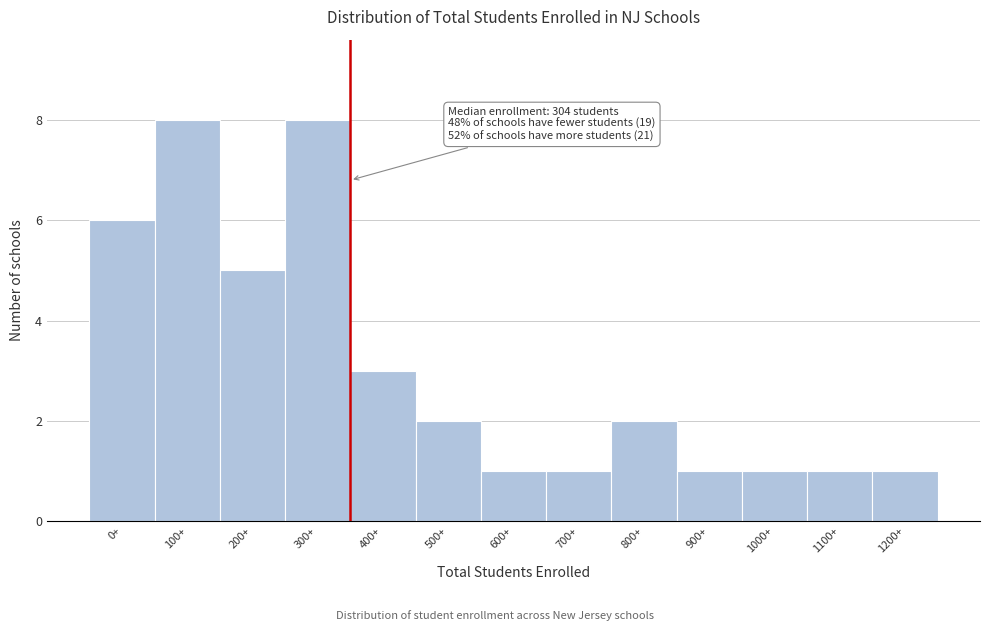

Reading left to right, list all the values displayed in this chart.

6	8	5	8	3	2	1	1	2	1	1	1	1